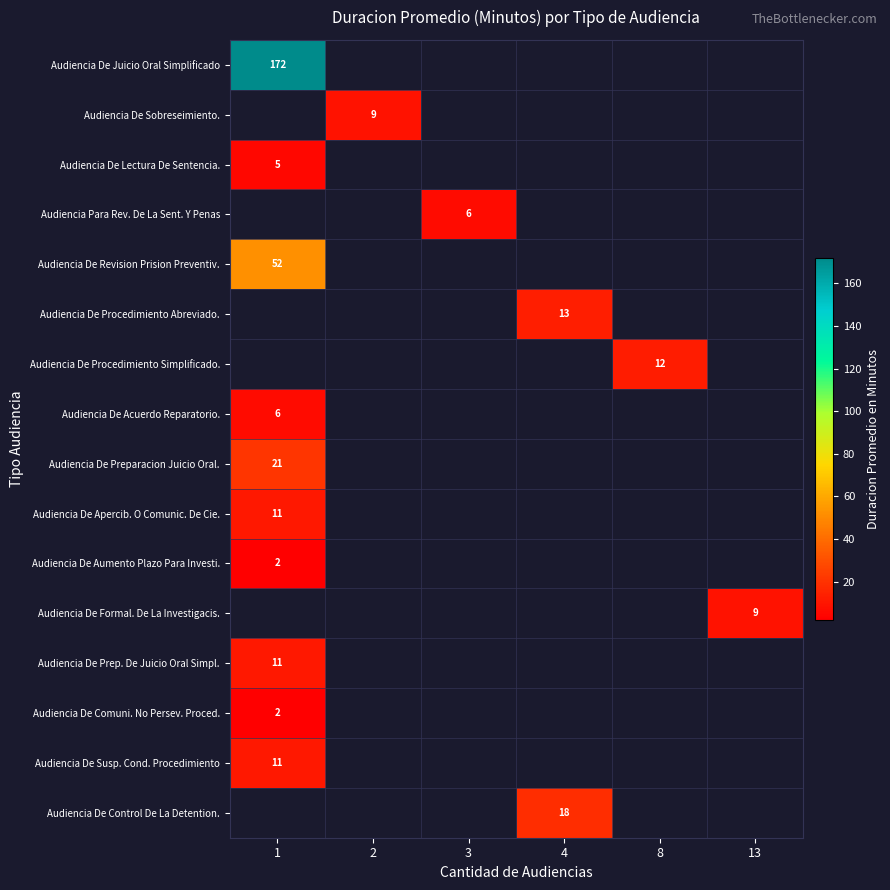

At how many categories does at least one series exceed 28?

1